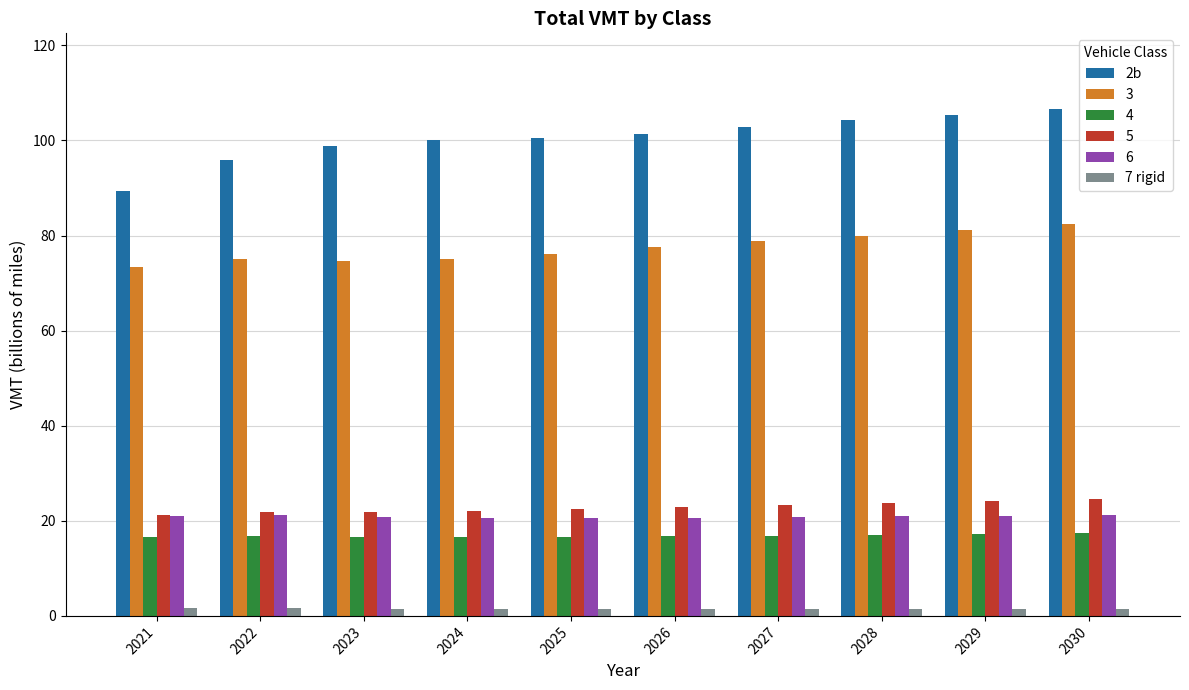

What is the maximum value shown in the chart?

106.6